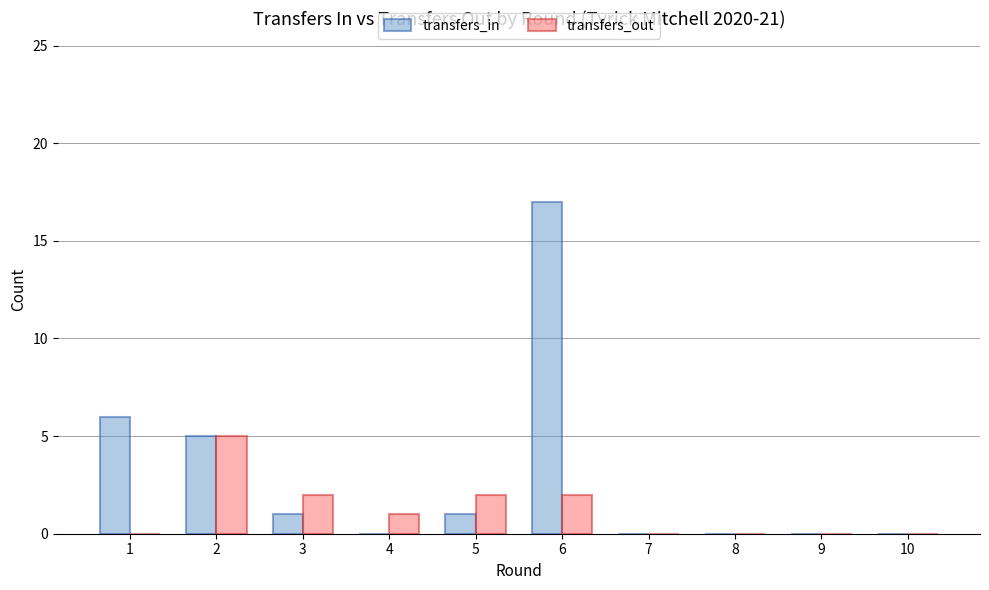

What is the maximum value shown in the chart?

17